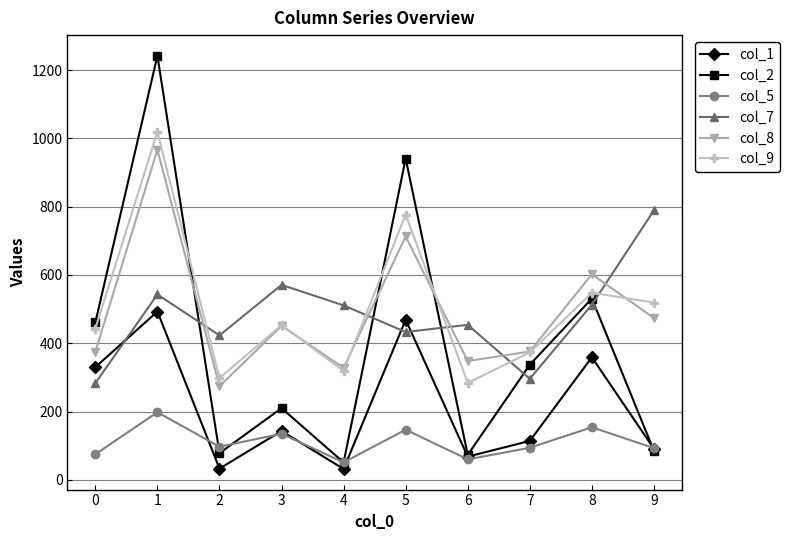

Which category has the highest value in the col_9 series?

1